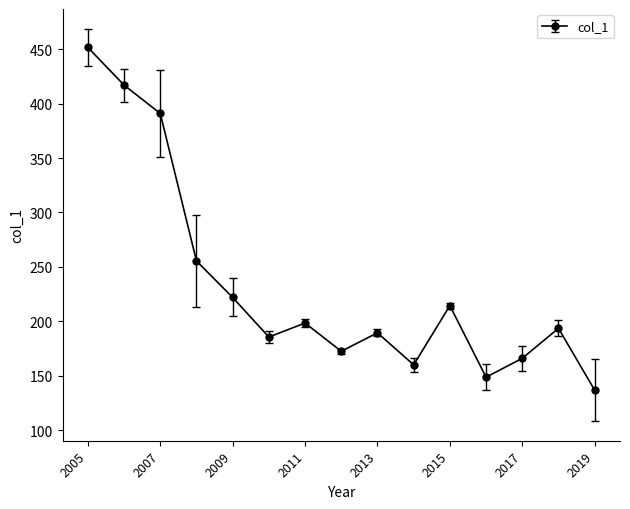

What is the maximum value shown in the chart?

451.6